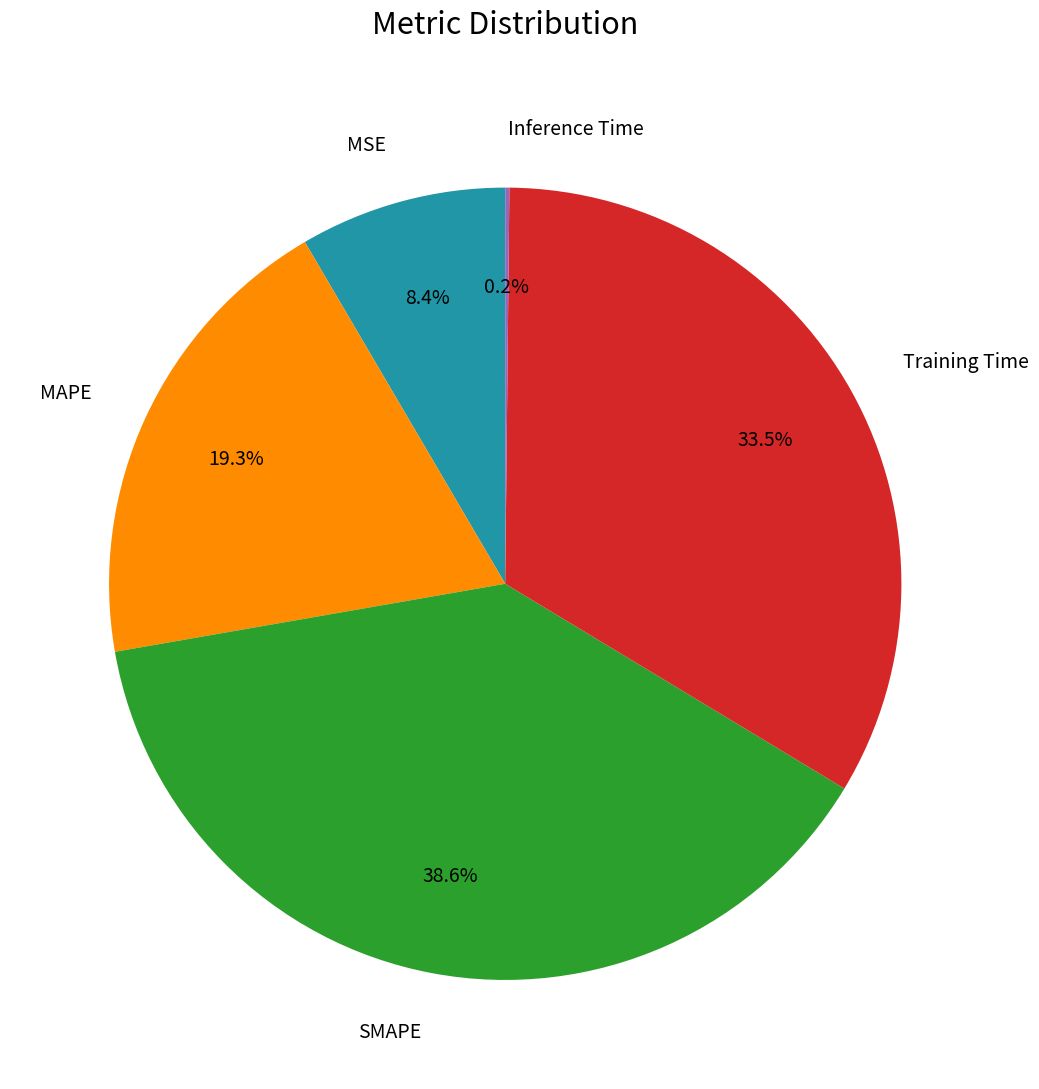

Is it true that MAPE is 19% of the pie?

True